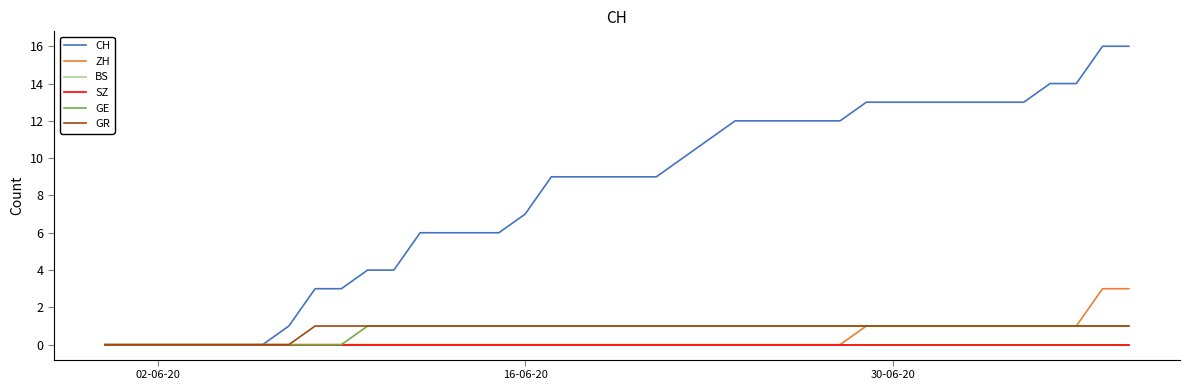

Does the chart have visible grid lines?

No